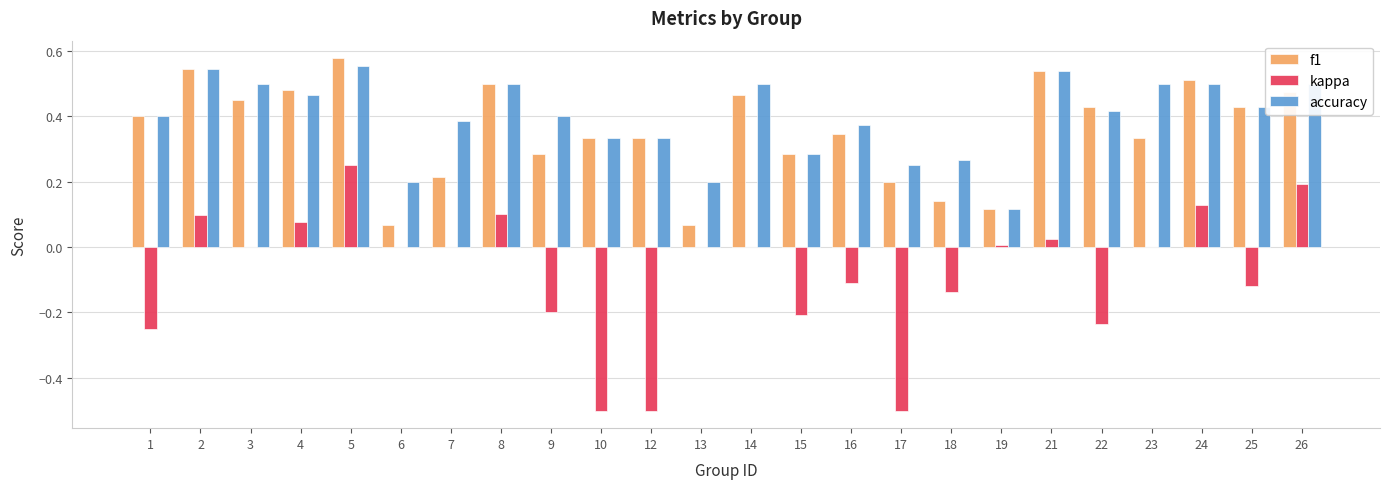

At which category is the sum across all series the highest?

5